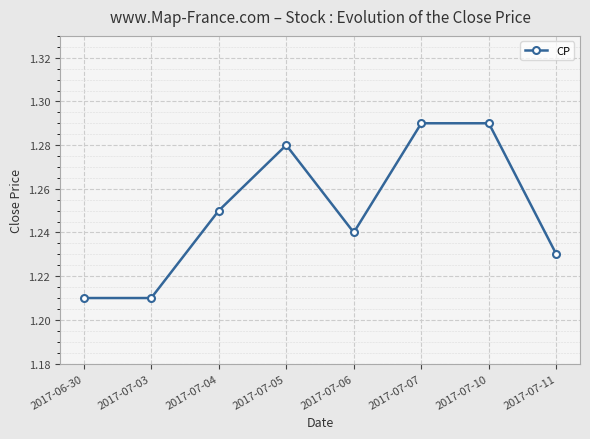

How many series are shown in this chart?

1